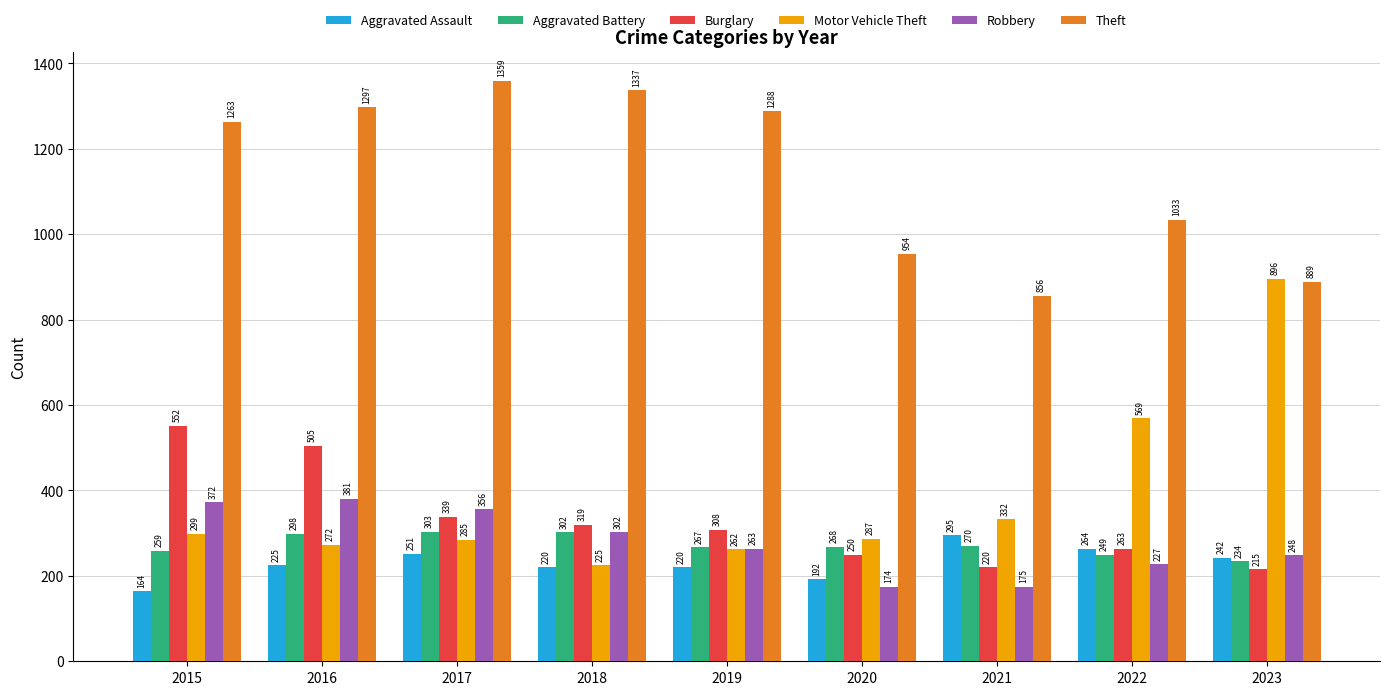

At which category is the sum across all series the highest?

2016